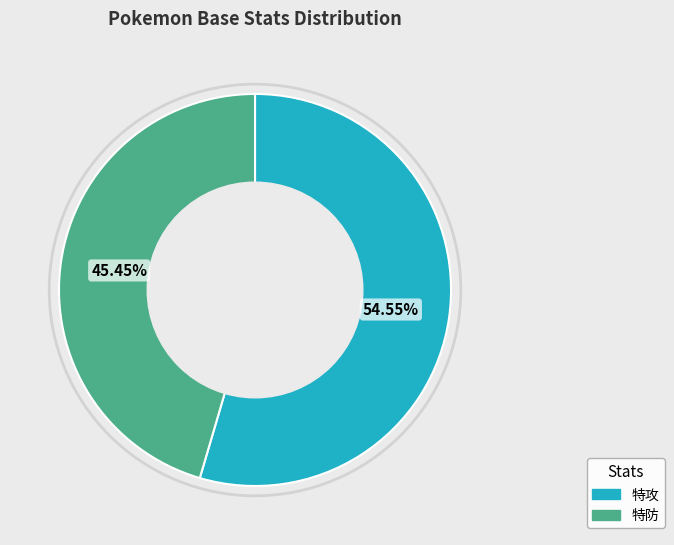

How many segments does this pie chart have?

2